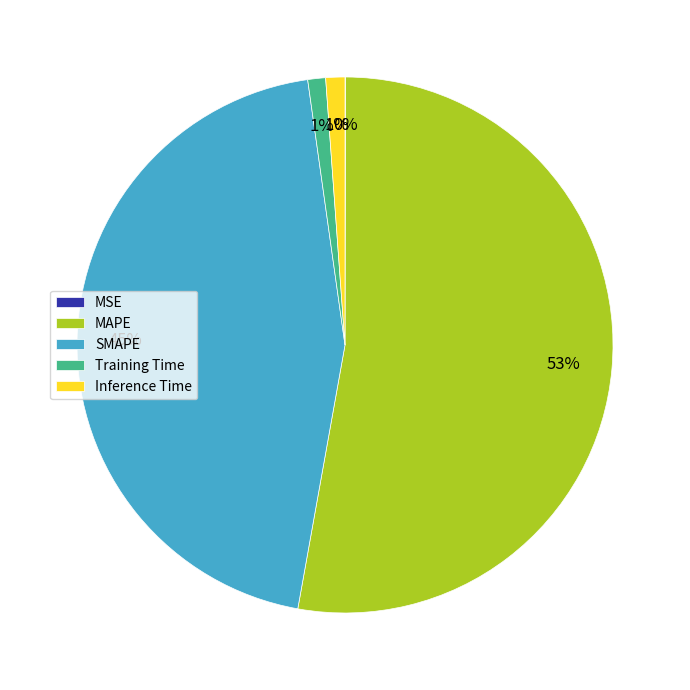

Combined, do Inference Time and Training Time account for over 50%?

No